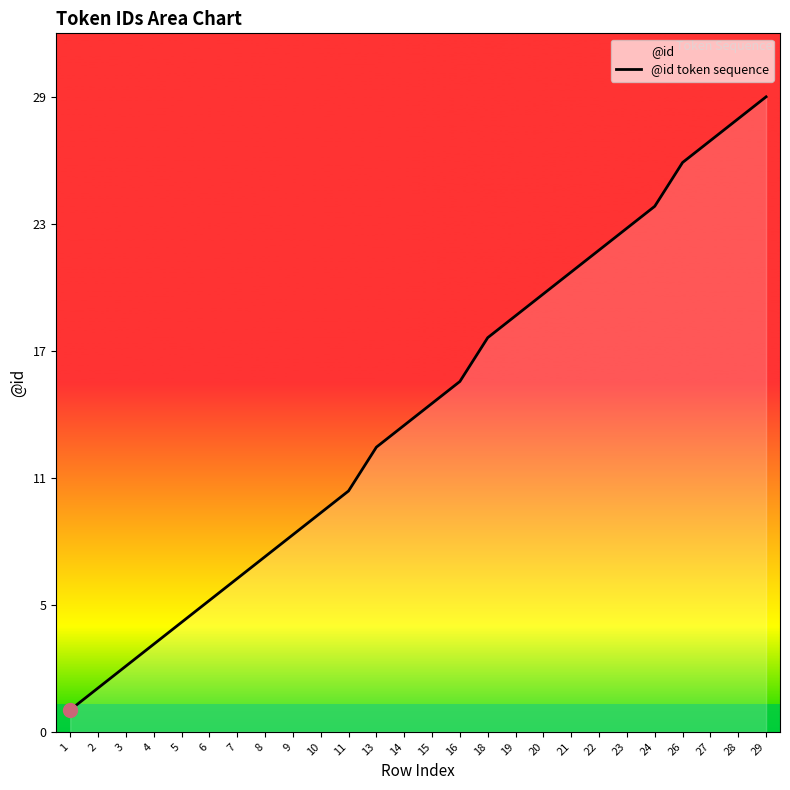

At which label does the data first exceed 15?

16